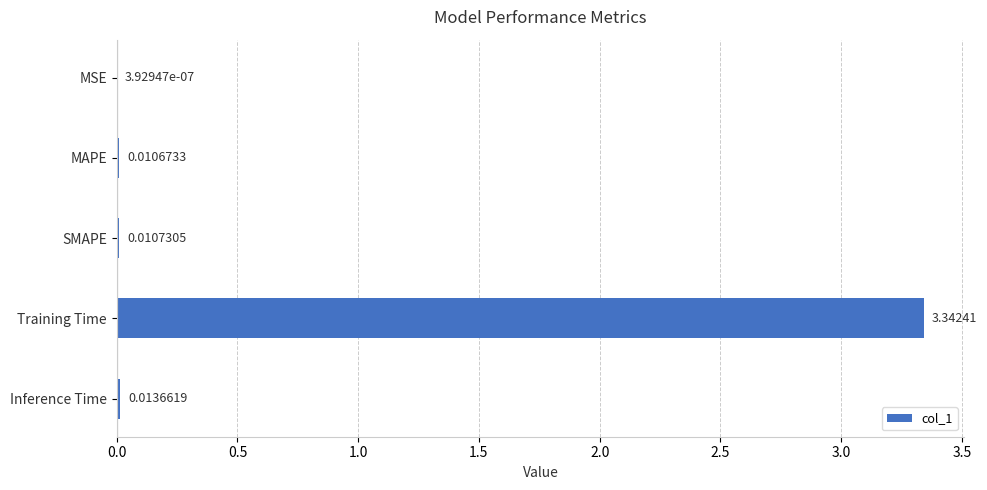

At which label is the value closest to 1?

Inference Time